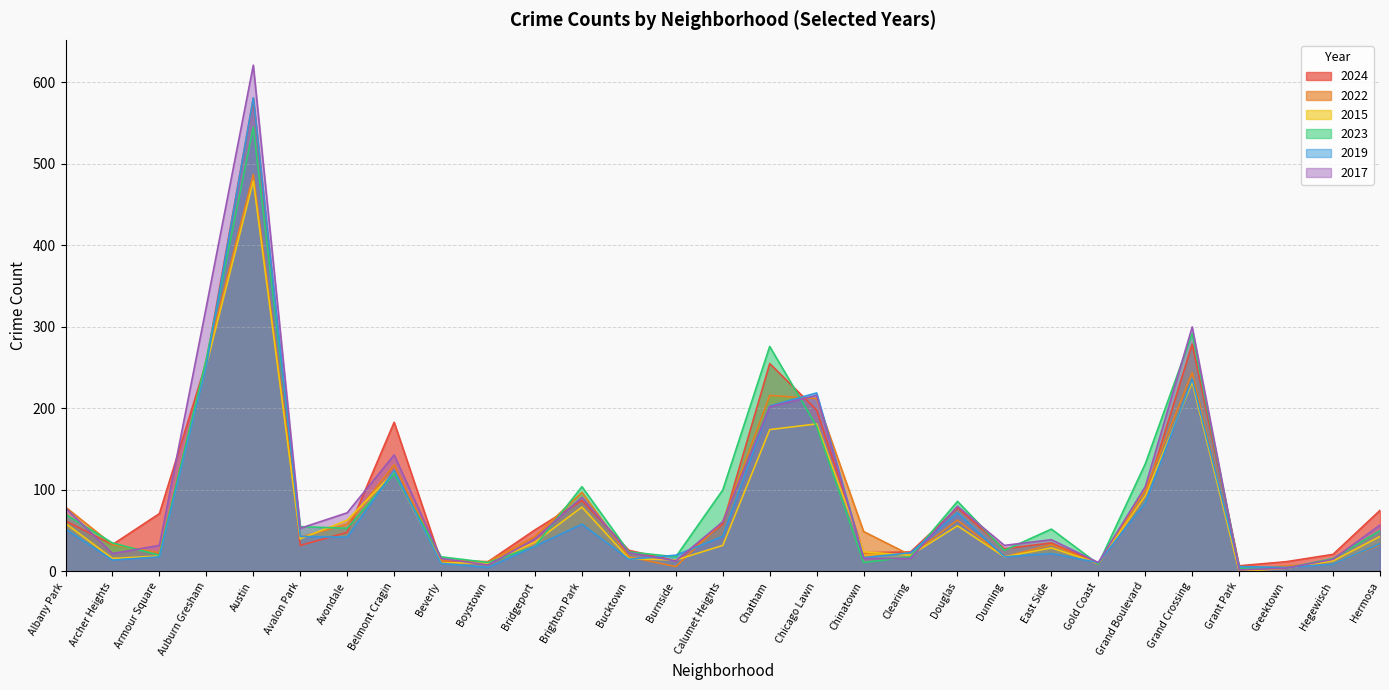

Between Chinatown and Gold Coast, which series saw the biggest shift?

2022